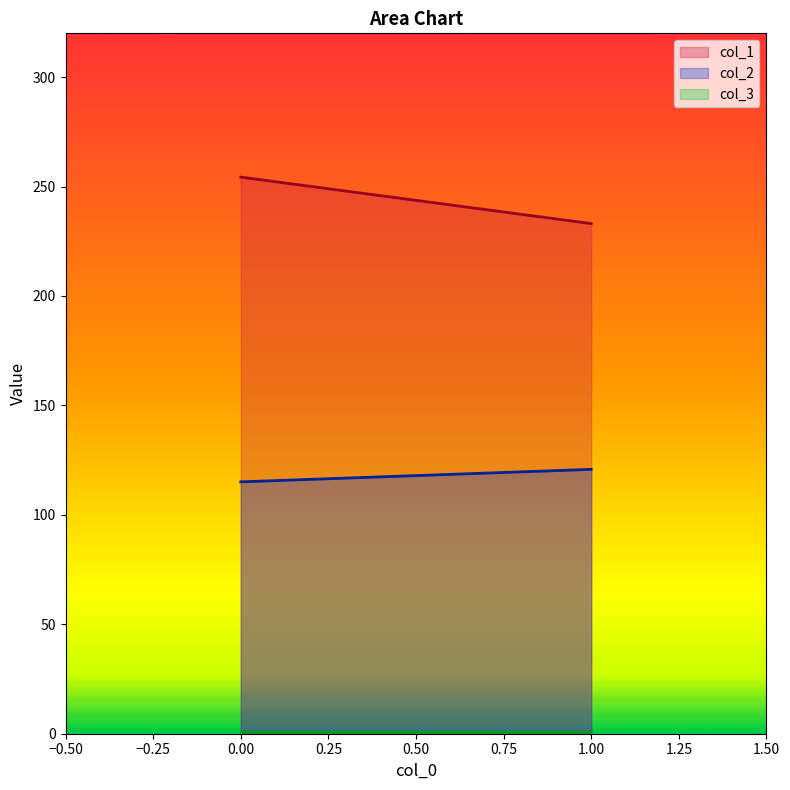

How many distinct data groups are displayed?

3